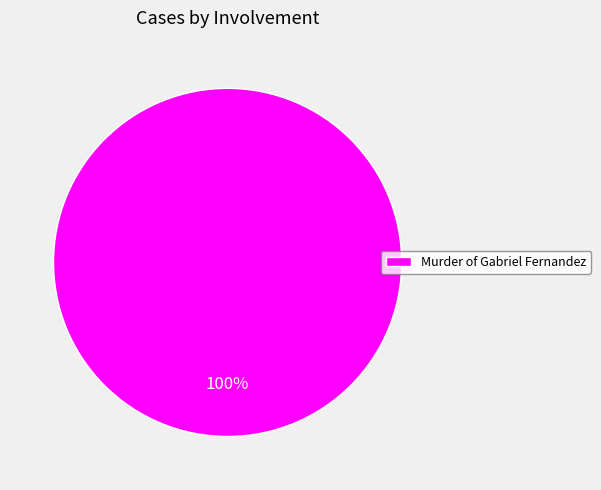

To the nearest percent, what portion does Murder of Gabriel Fernandez represent?

100%